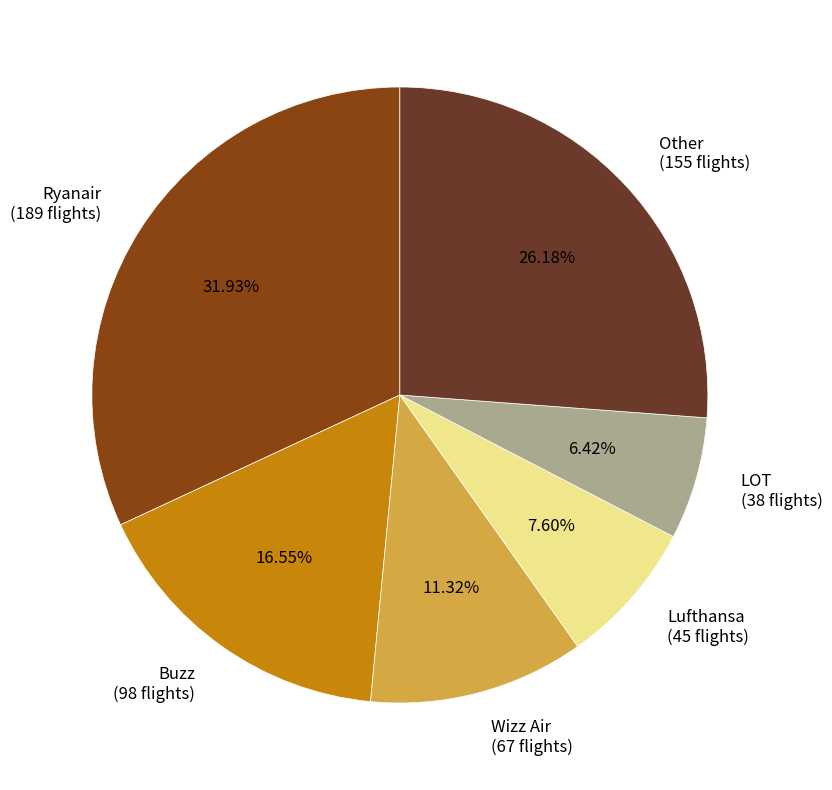

Which slice is the smallest?

LOT